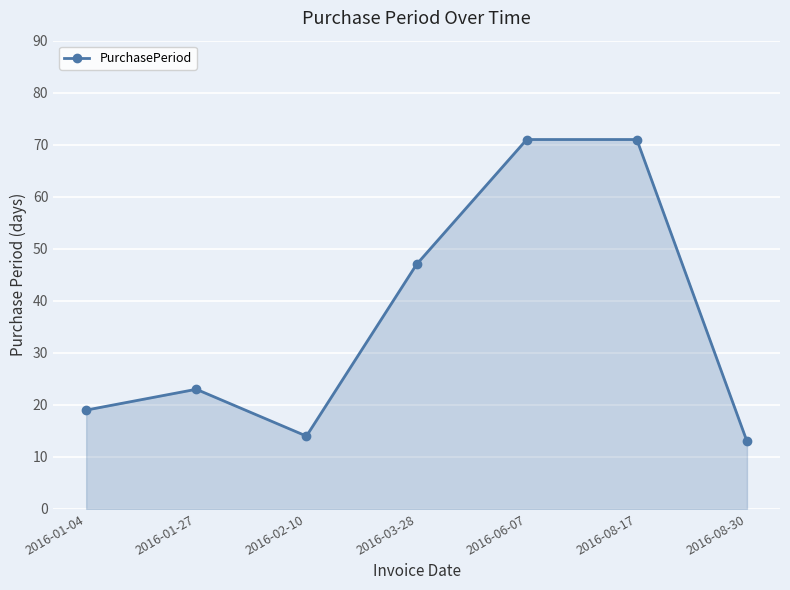

How many lines are shown in the chart?

1